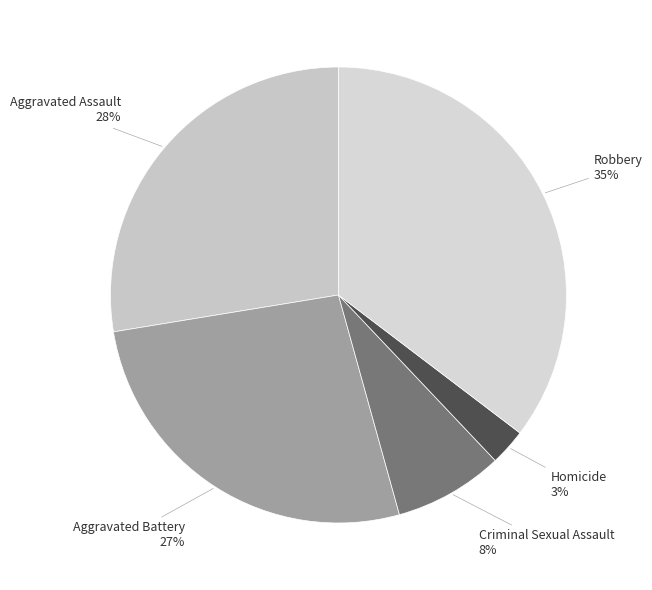

Between Aggravated Assault and Robbery, which is larger?

Robbery